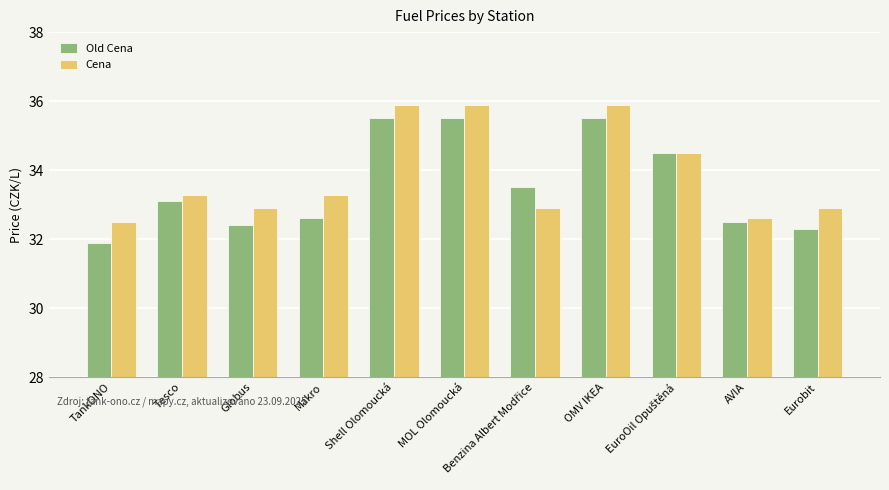

Which series has the largest range (max minus min)?

Old Cena